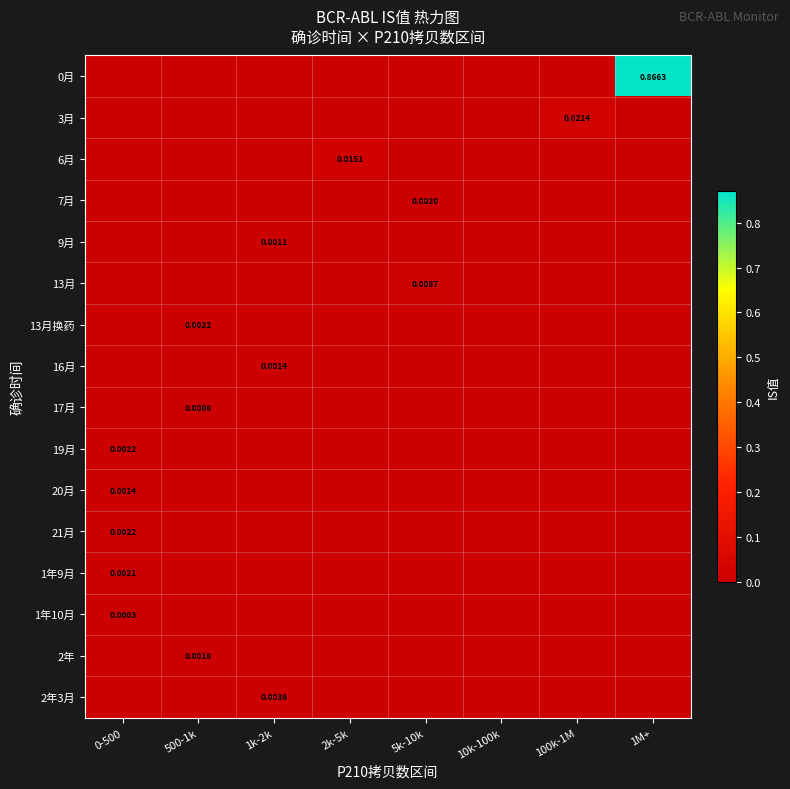

How many series are shown in this chart?

16